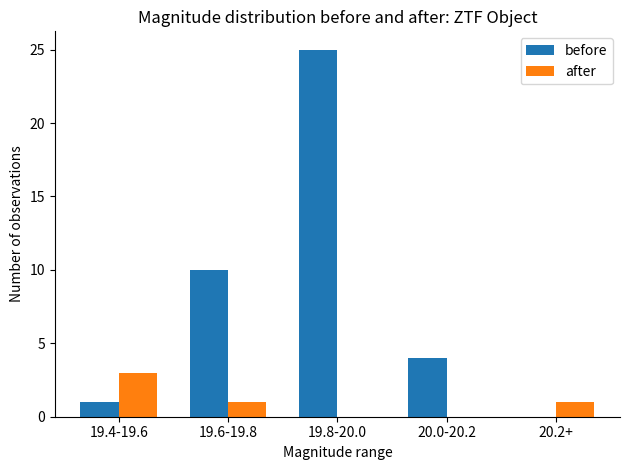

Where is before nearest to the value 12?

19.6-19.8